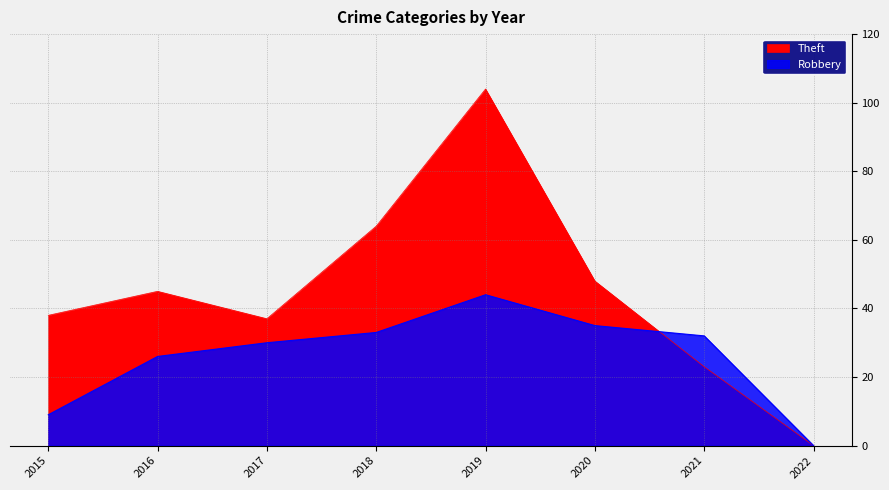

Rank the categories by Robbery value from highest to lowest.

2019, 2020, 2018, 2021, 2017, 2016, 2015, 2022